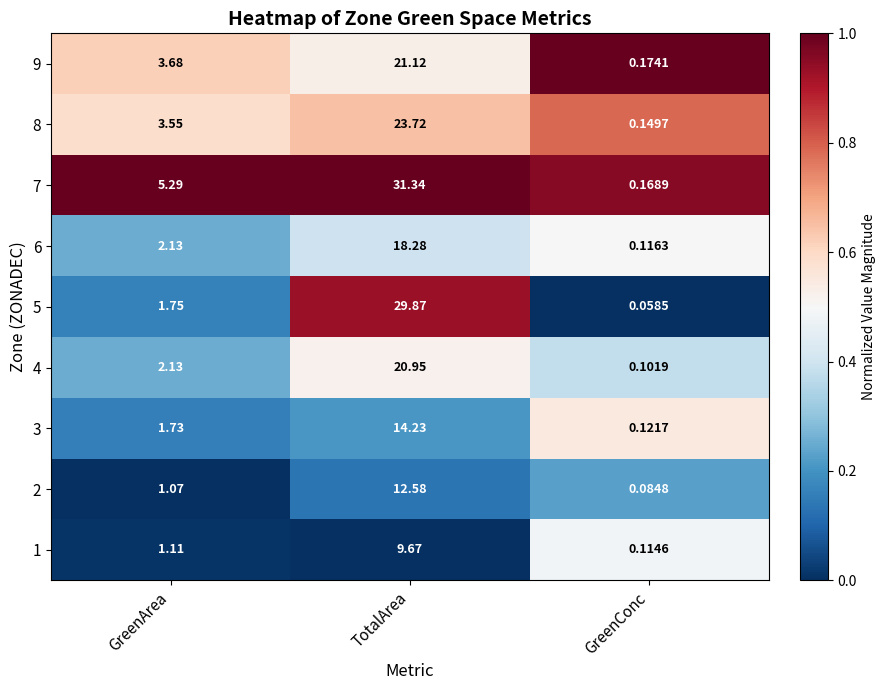

List the labels in order of 5 value, smallest first.

GreenConc, GreenArea, TotalArea